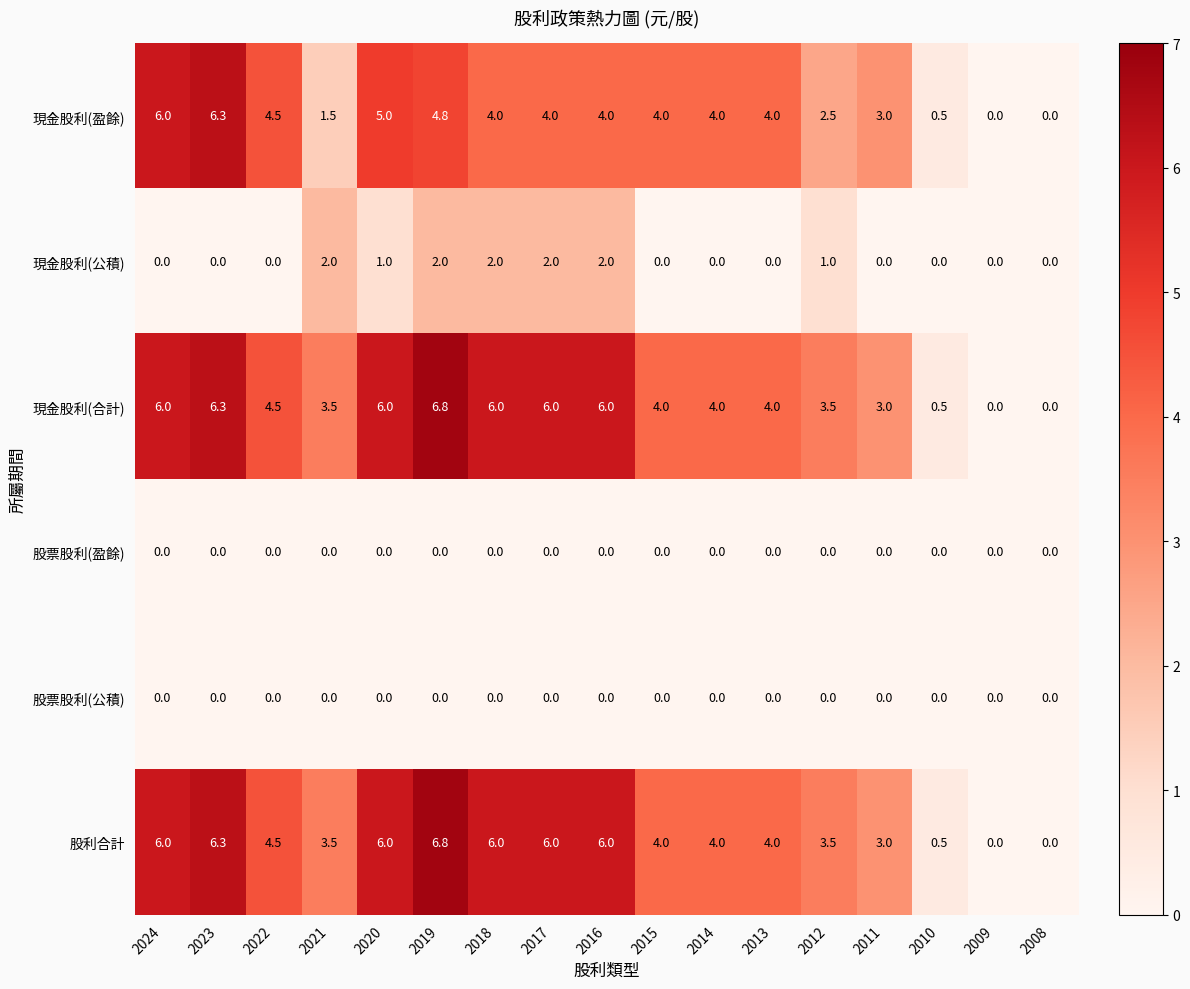

At which category is the sum across all series the highest?

2019